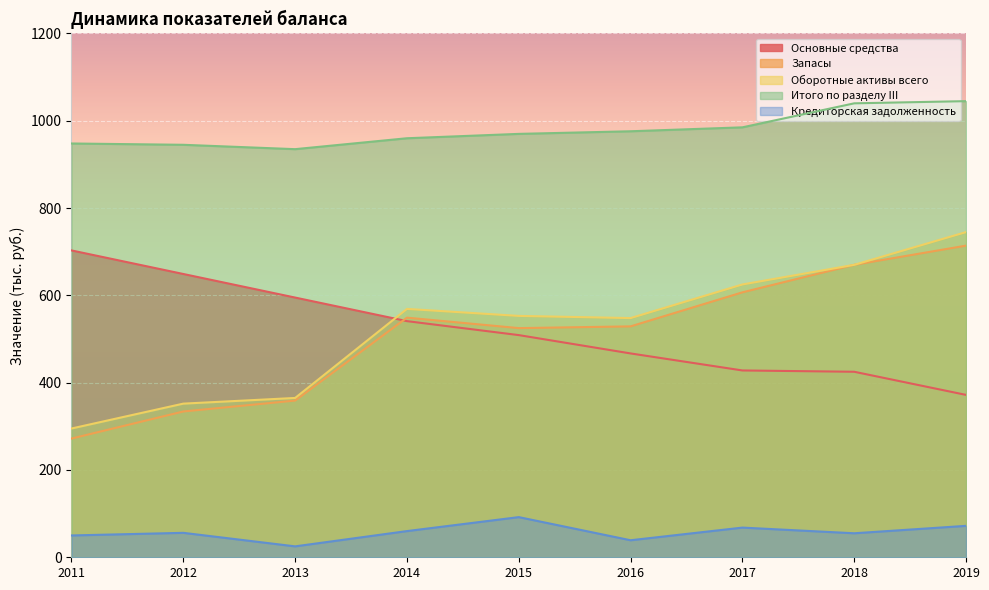

What is the total value across all series at 2015?

2649